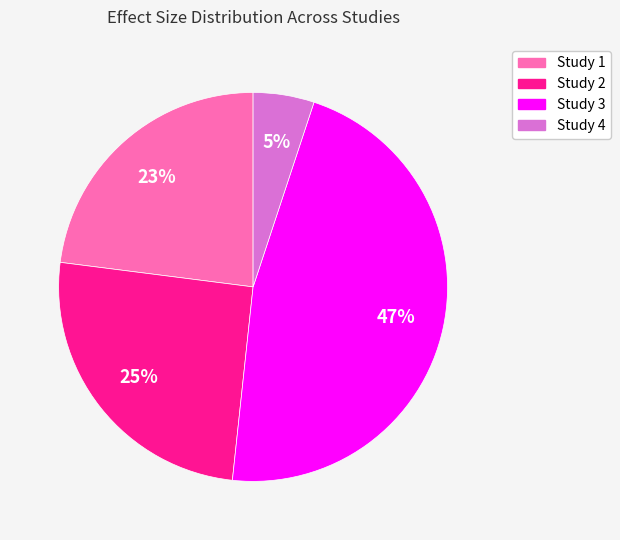

To the nearest percent, what is the average slice percentage?

25%